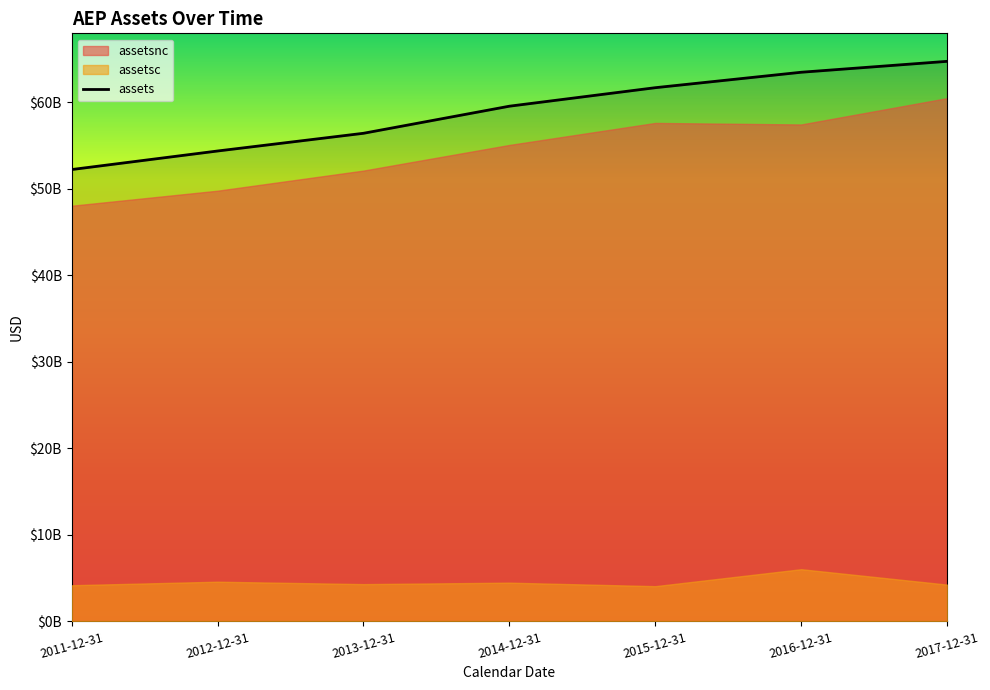

What are all the series names shown in the legend?

assets, assetsc, assetsnc